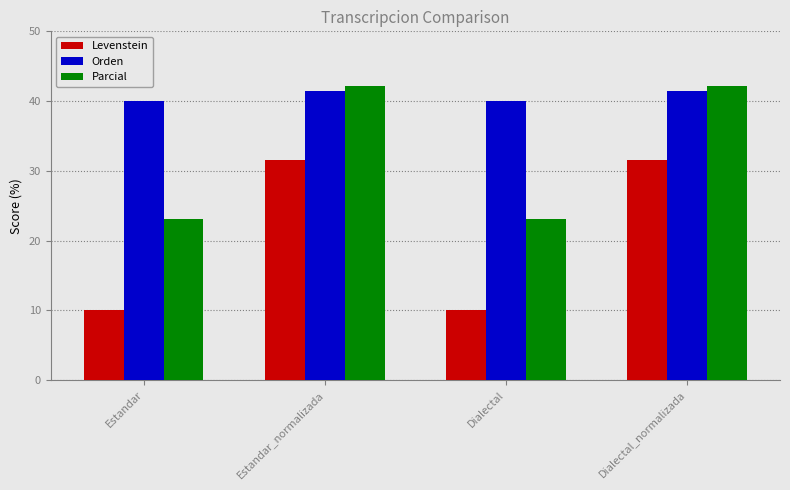

Rank the series by their average value, from lowest to highest.

Levenstein, Parcial, Orden